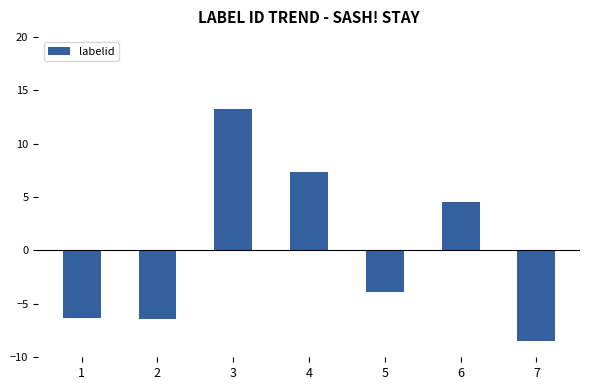

What is the value of the 5th bar from the left?

-3.9